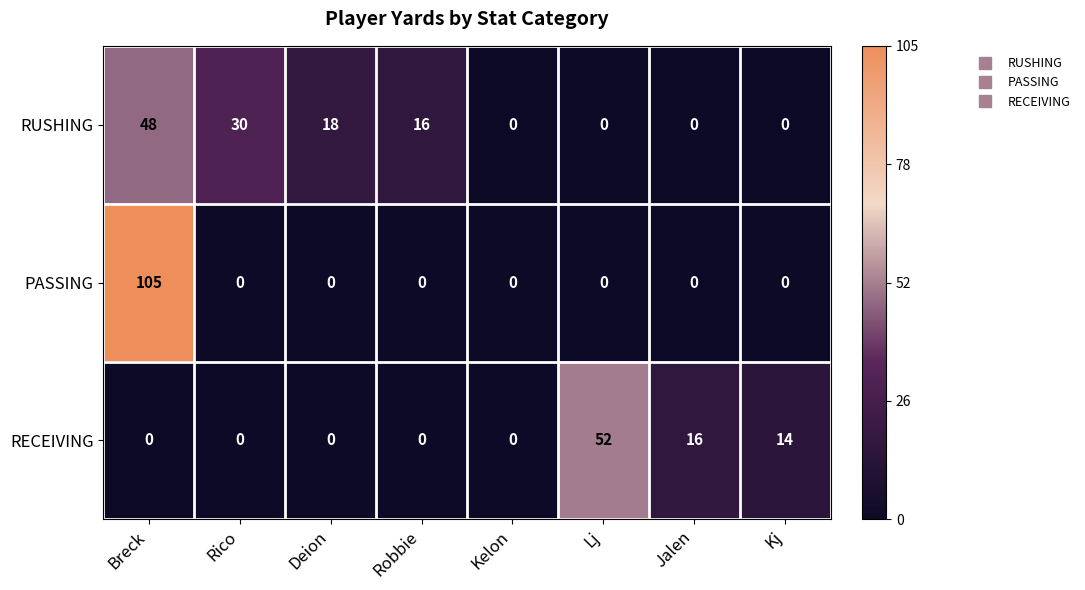

At how many categories does at least one series exceed 25?

3